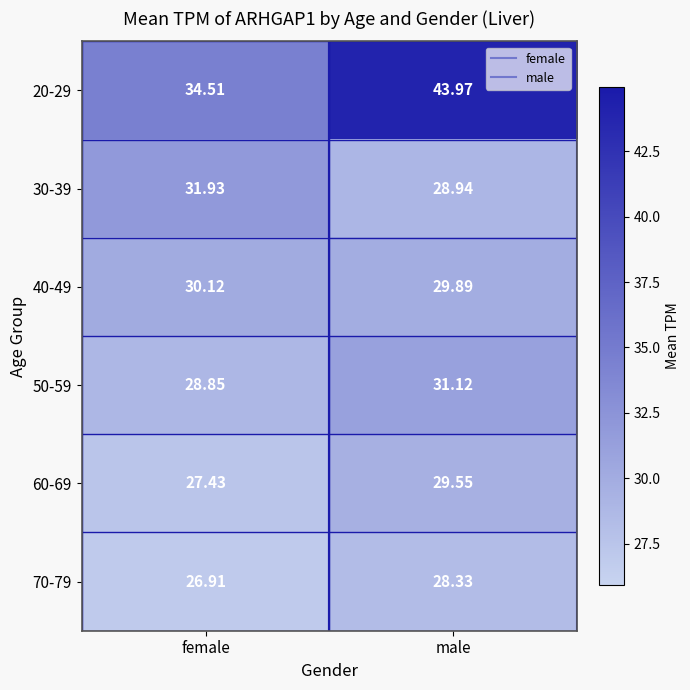

List the series in order of their peak value, highest first.

20-29, 30-39, 50-59, 40-49, 60-69, 70-79